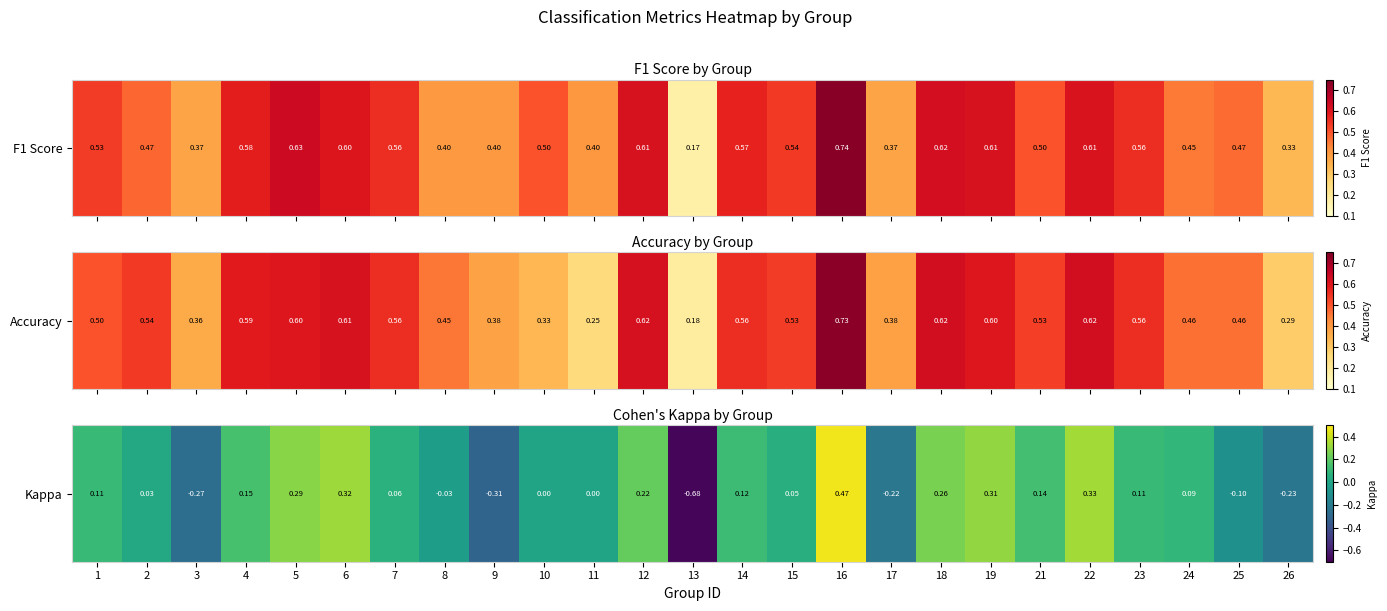

How many values are above zero?

16